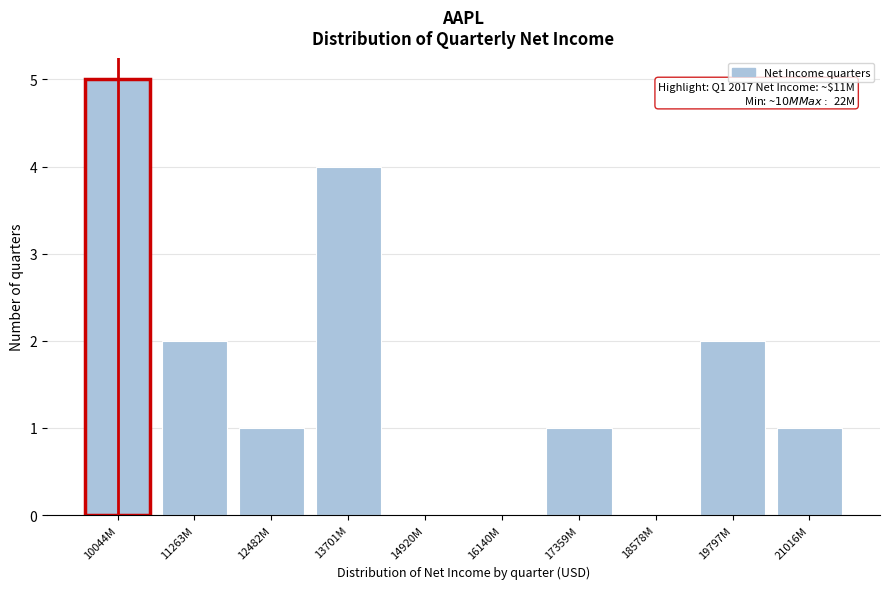

Reading left to right, list all the values displayed in this chart.

10044M=5	11263M=2	12482M=1	13701M=4	14920M=0	16140M=0	17359M=1	18578M=0	19797M=2	21016M=1